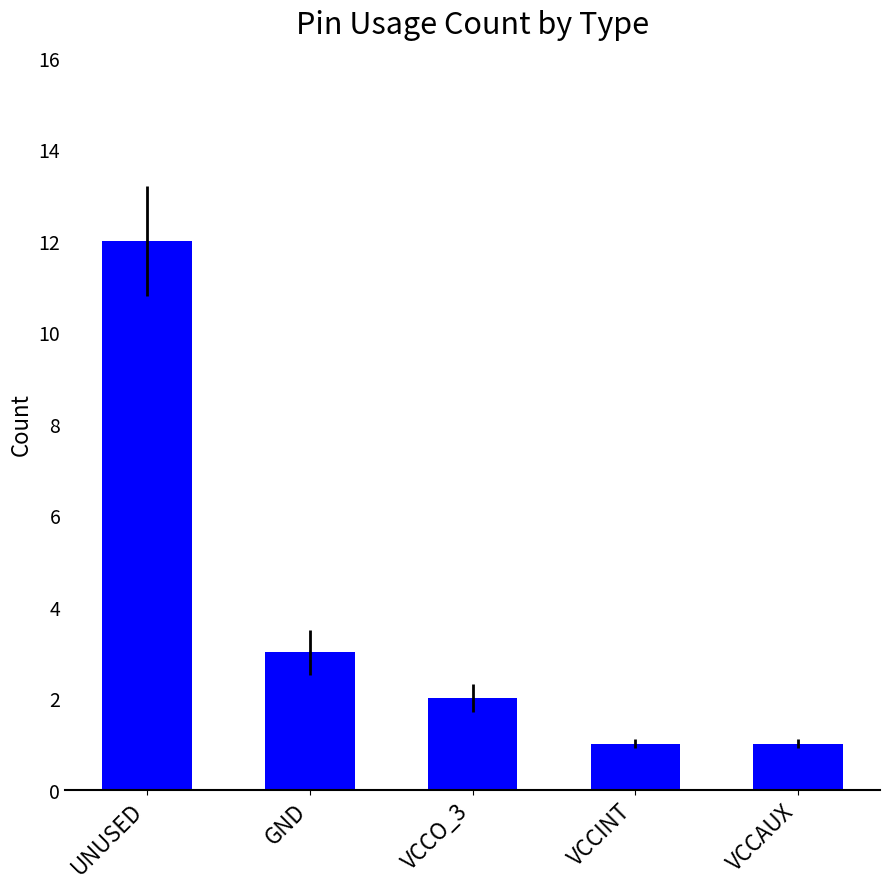

How many bars are there in total?

5